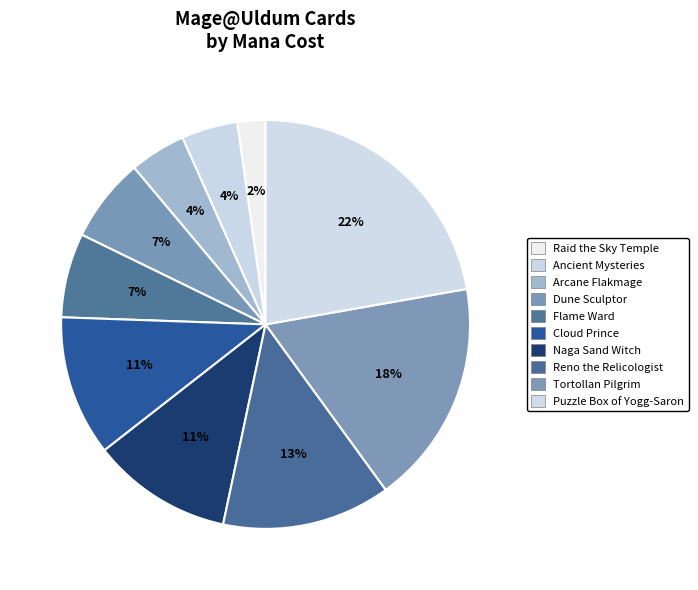

What is the total percentage of Dune Sculptor and Reno the Relicologist?

20.0%